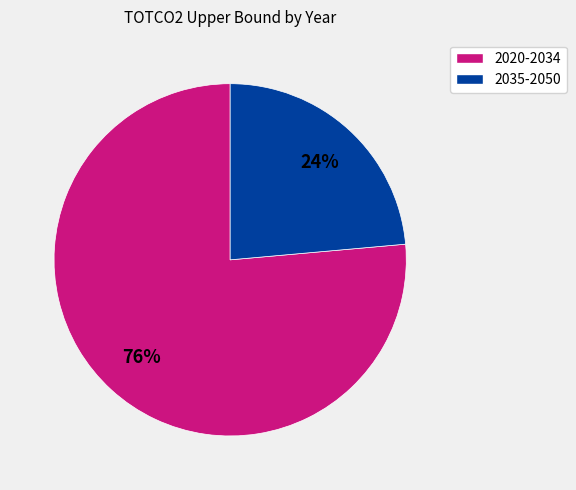

To the nearest percent, what is the average slice percentage?

50%